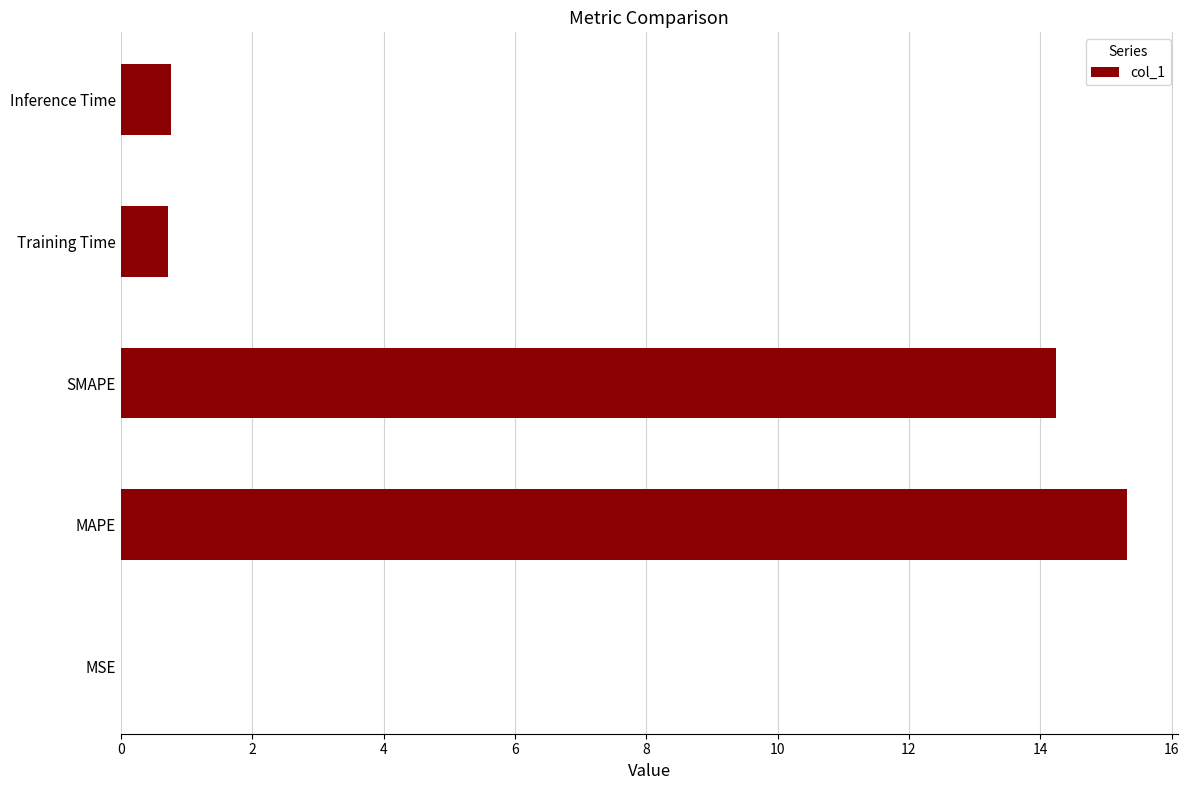

What is the sum of all values?

31.0